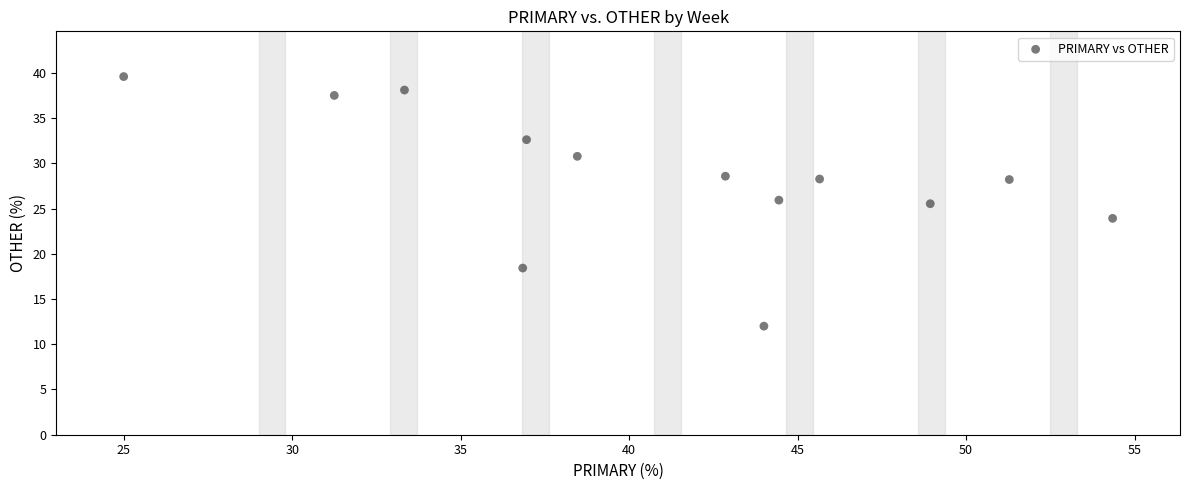

What is the range of X values (max minus min)?

29.3